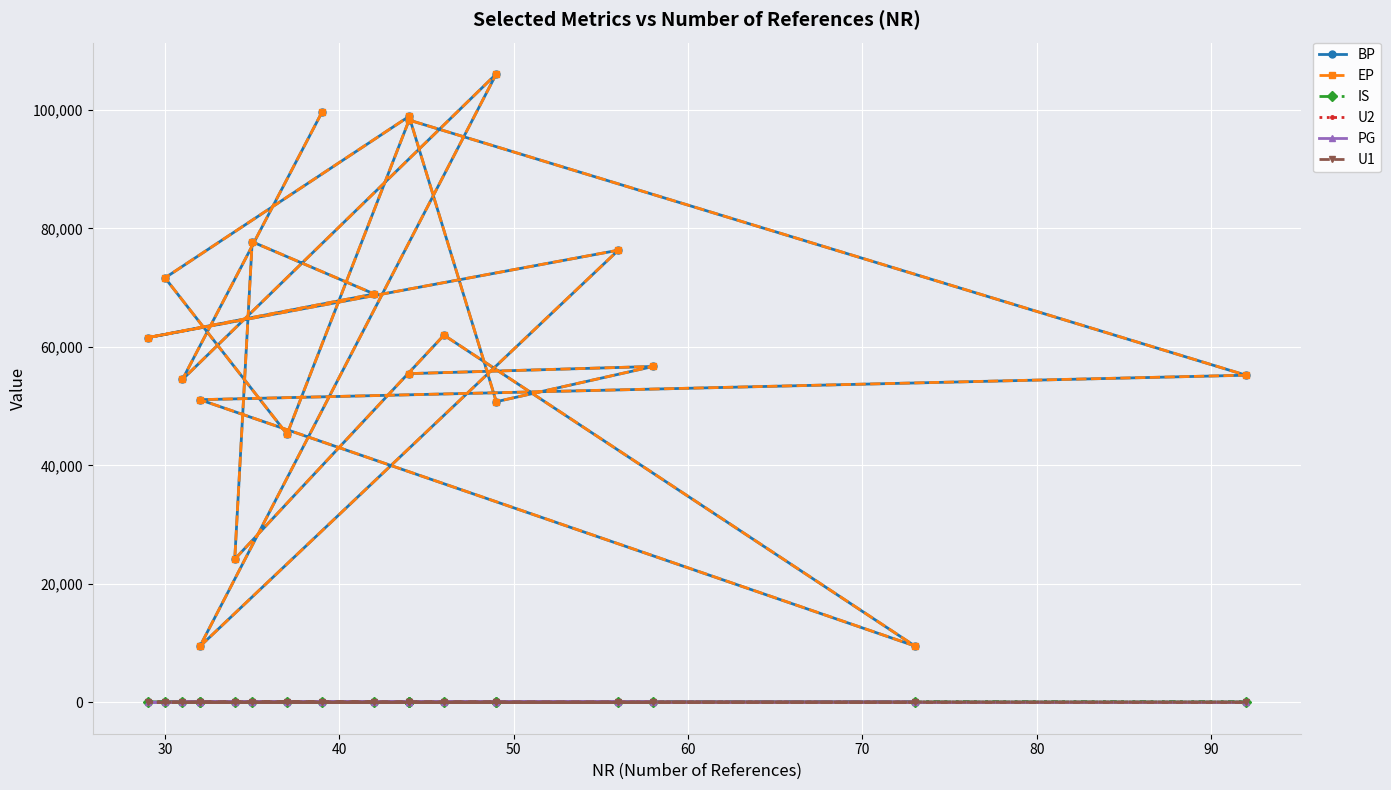

Count the PG values in the range 6 to 9.

15